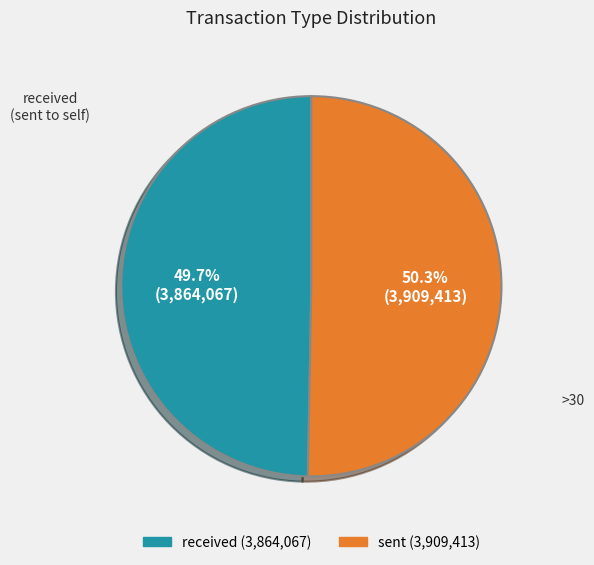

To the nearest percent, what is the difference between the sent and received slice percentages?

1%